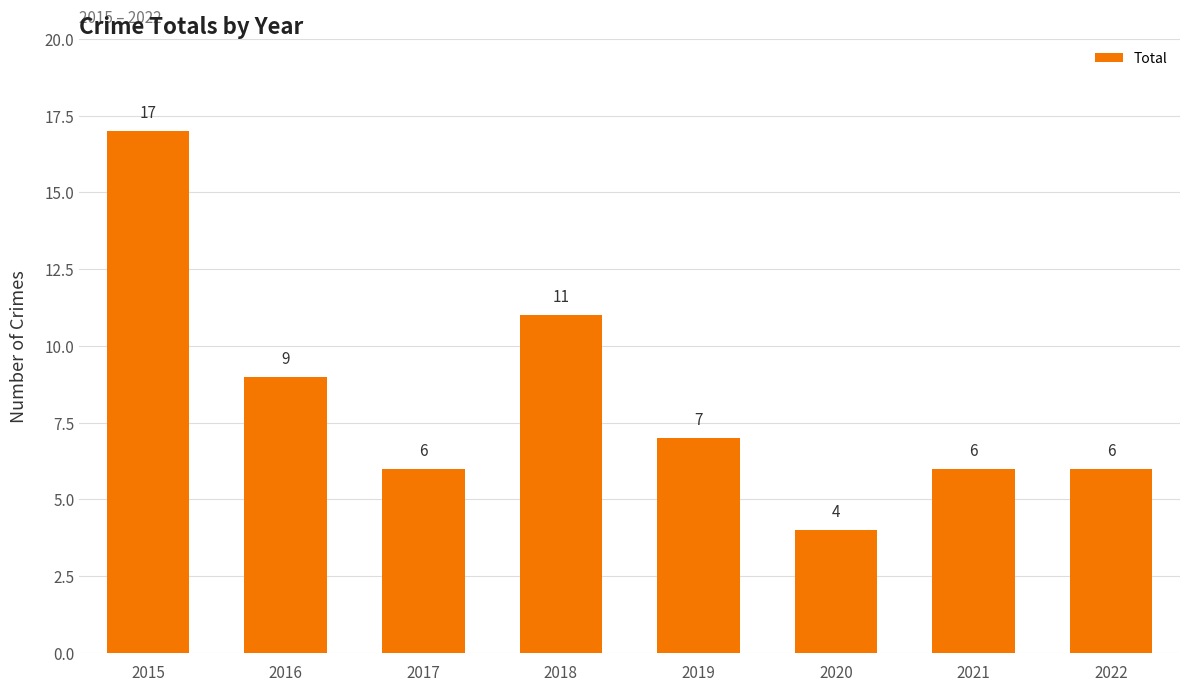

How many bars are there in total?

8